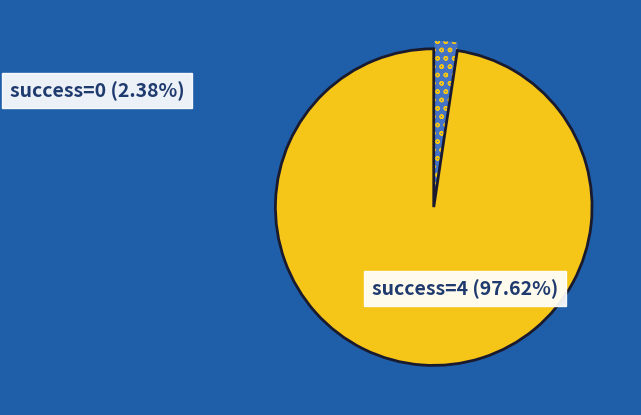

How many slices are in this pie chart?

2